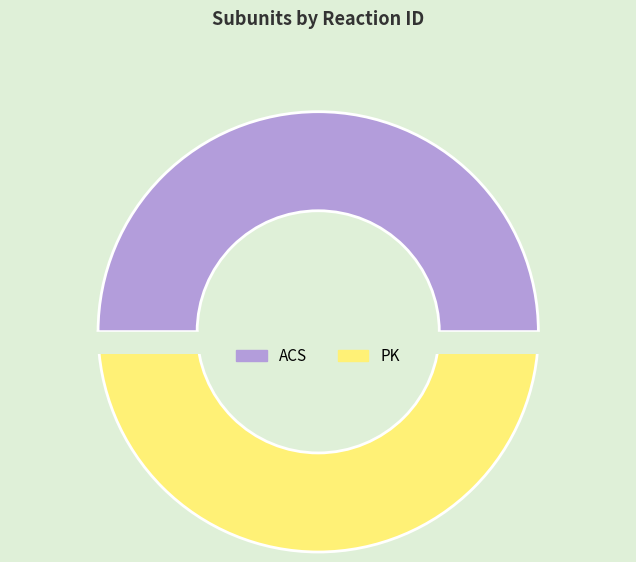

Does PK represent more than half of the total?

No